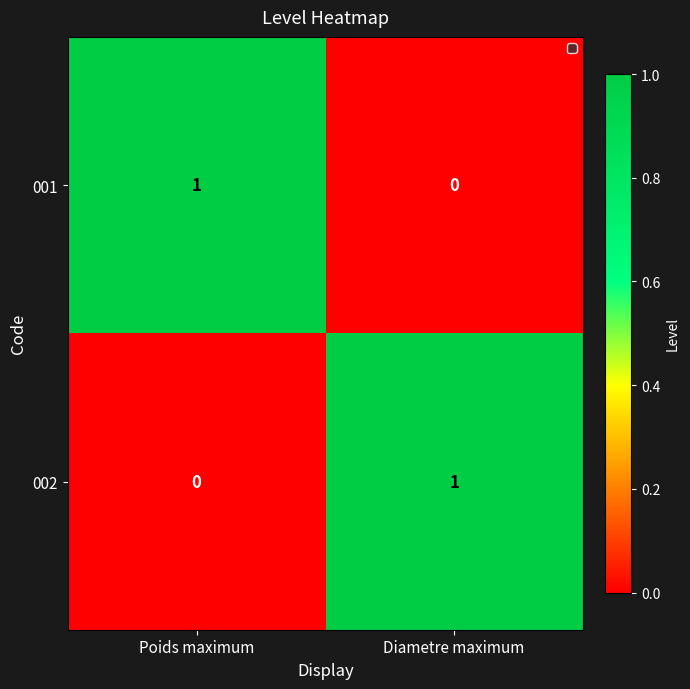

How many categories are shown in the chart?

2